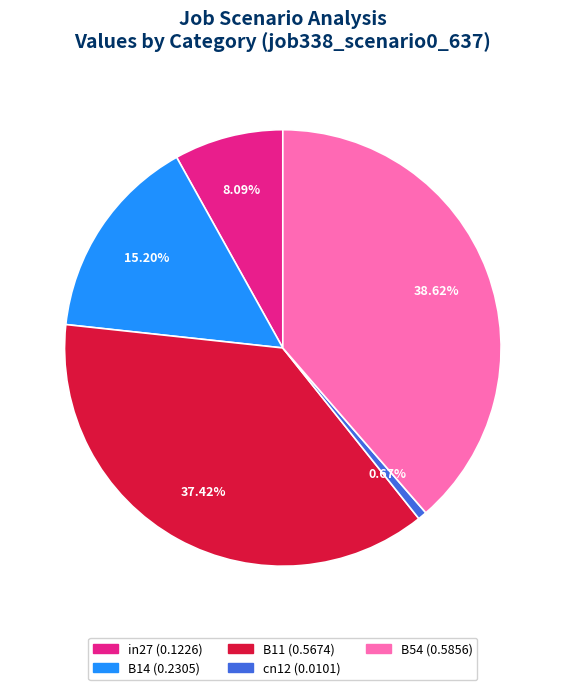

To the nearest percent, what portion does cn12 represent?

1%